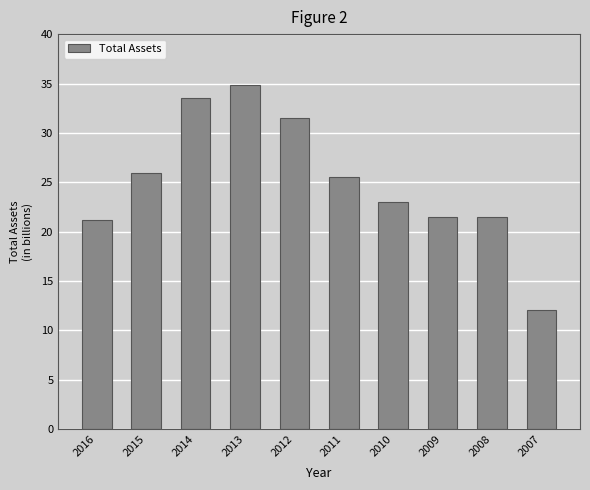

Does the chart contain any negative values?

No